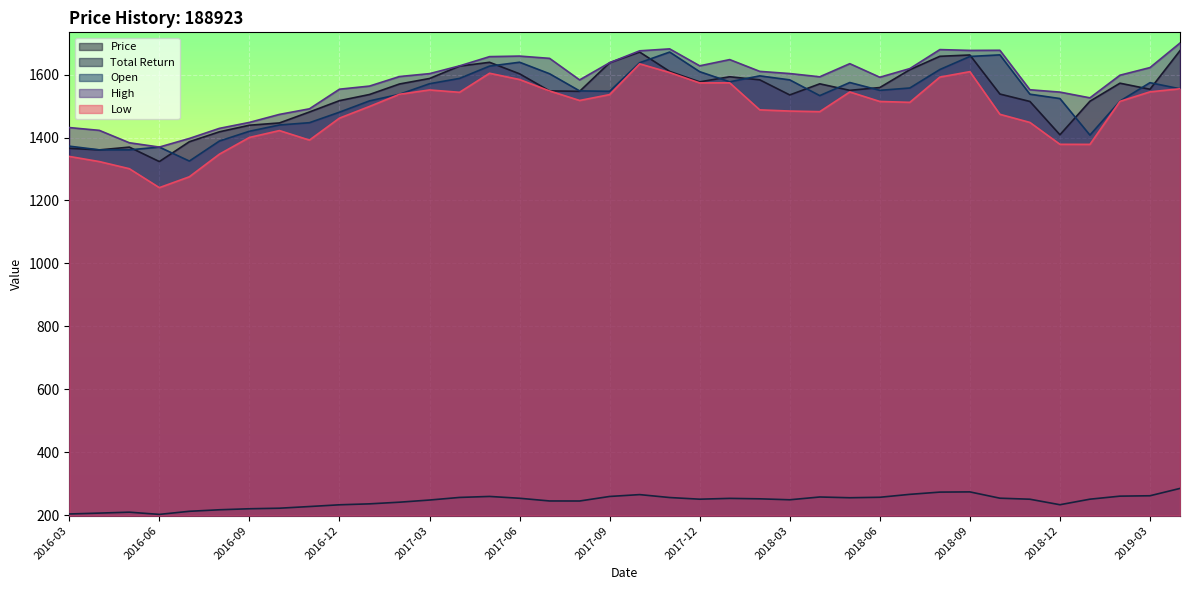

In Price, how many points are higher than both neighbors (excluding endpoints)?

7